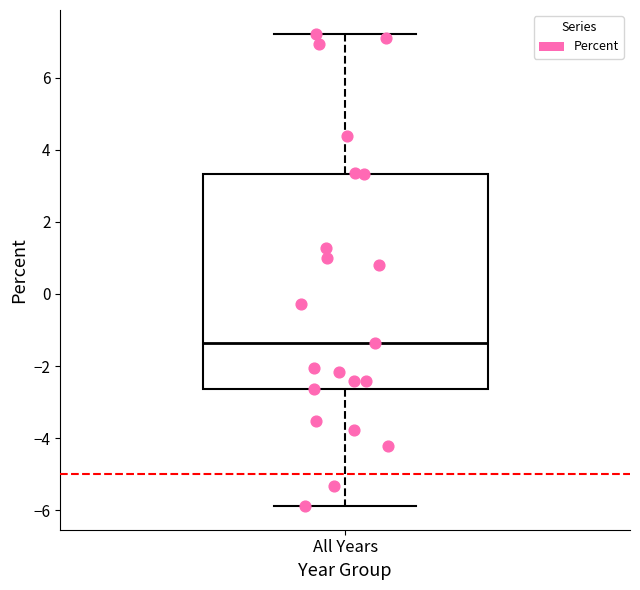

Where does the upper whisker of the box for All Years end on the y-axis? The values are not printed on the chart, so give them approximately, as read against the axis.

7.2